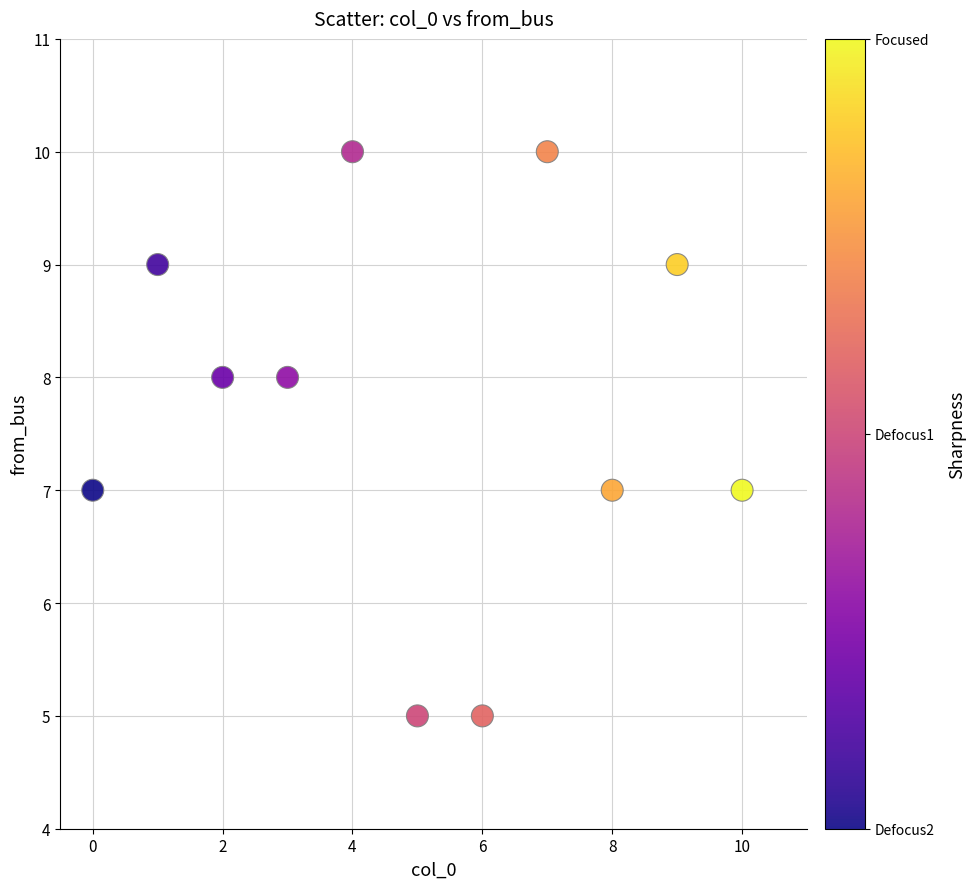

What is the range of Y values (max minus min)?

5